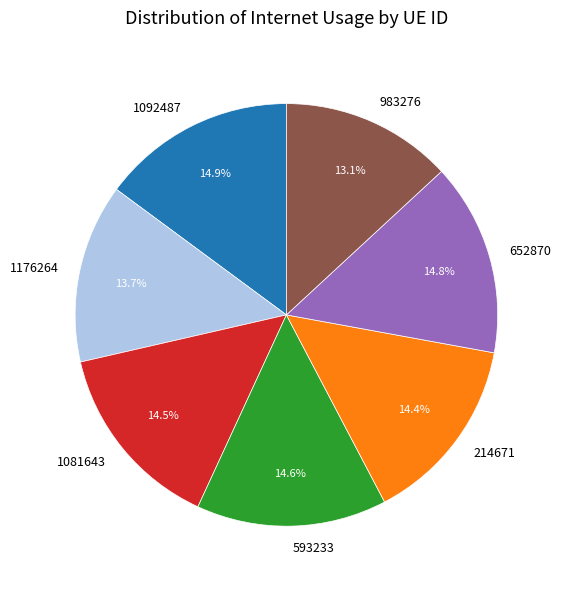

Does 1092487 account for over 50% of the chart?

No